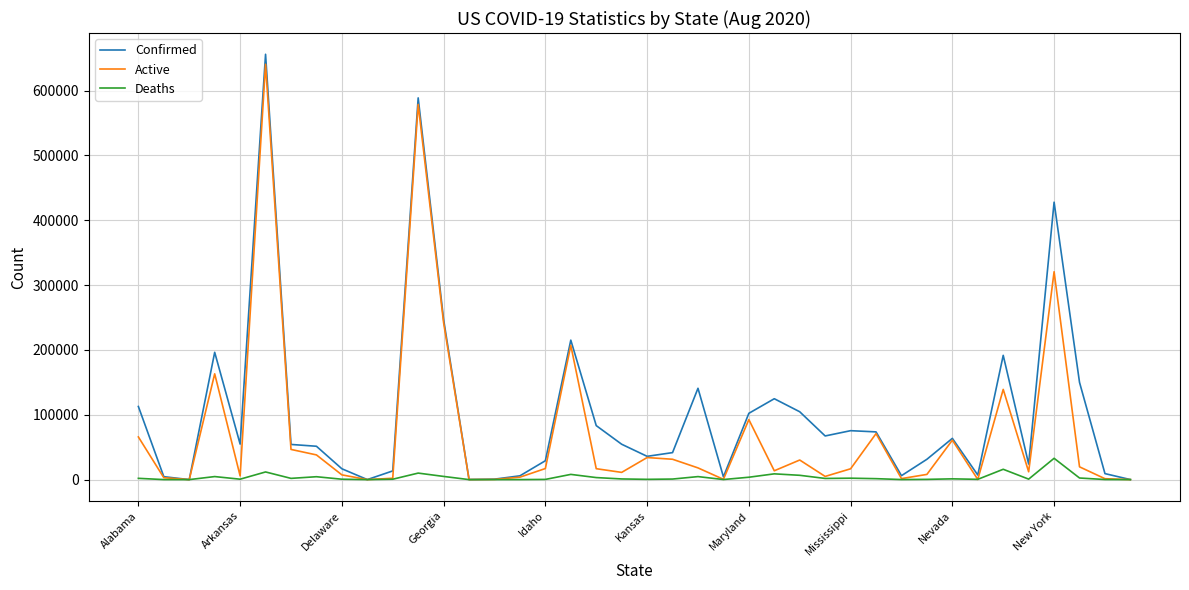

Which series has the widest spread of values?

Confirmed